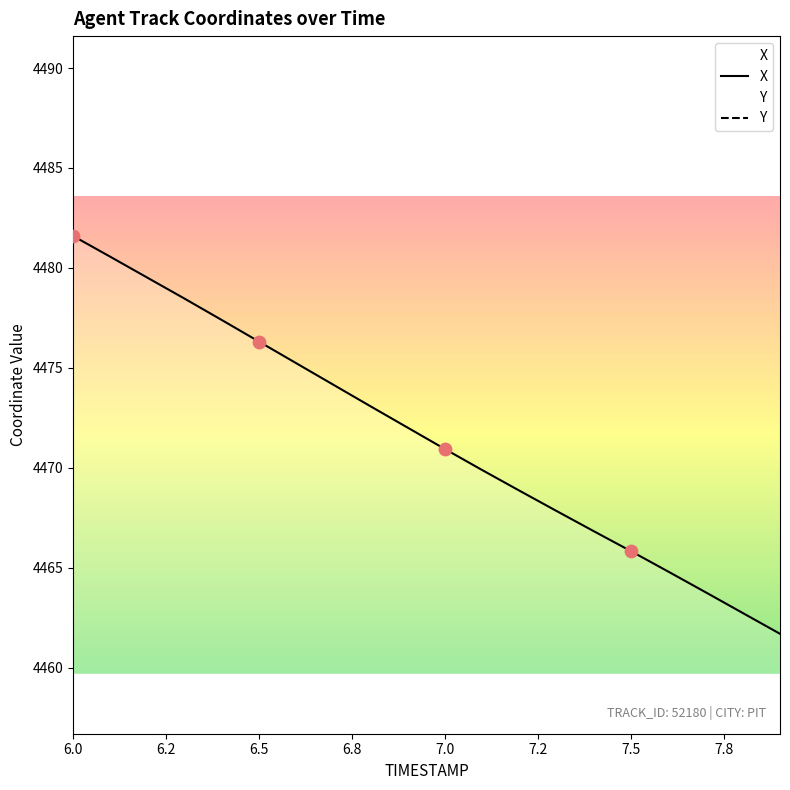

Which series has the largest total across all categories?

Y